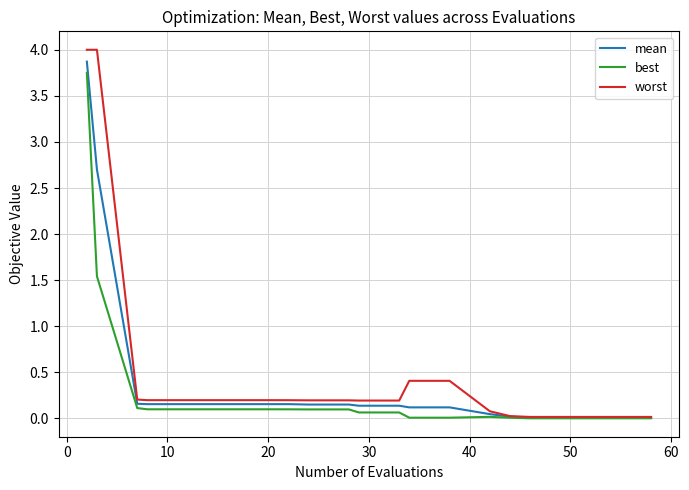

What is the maximum value shown in the chart?

4.0